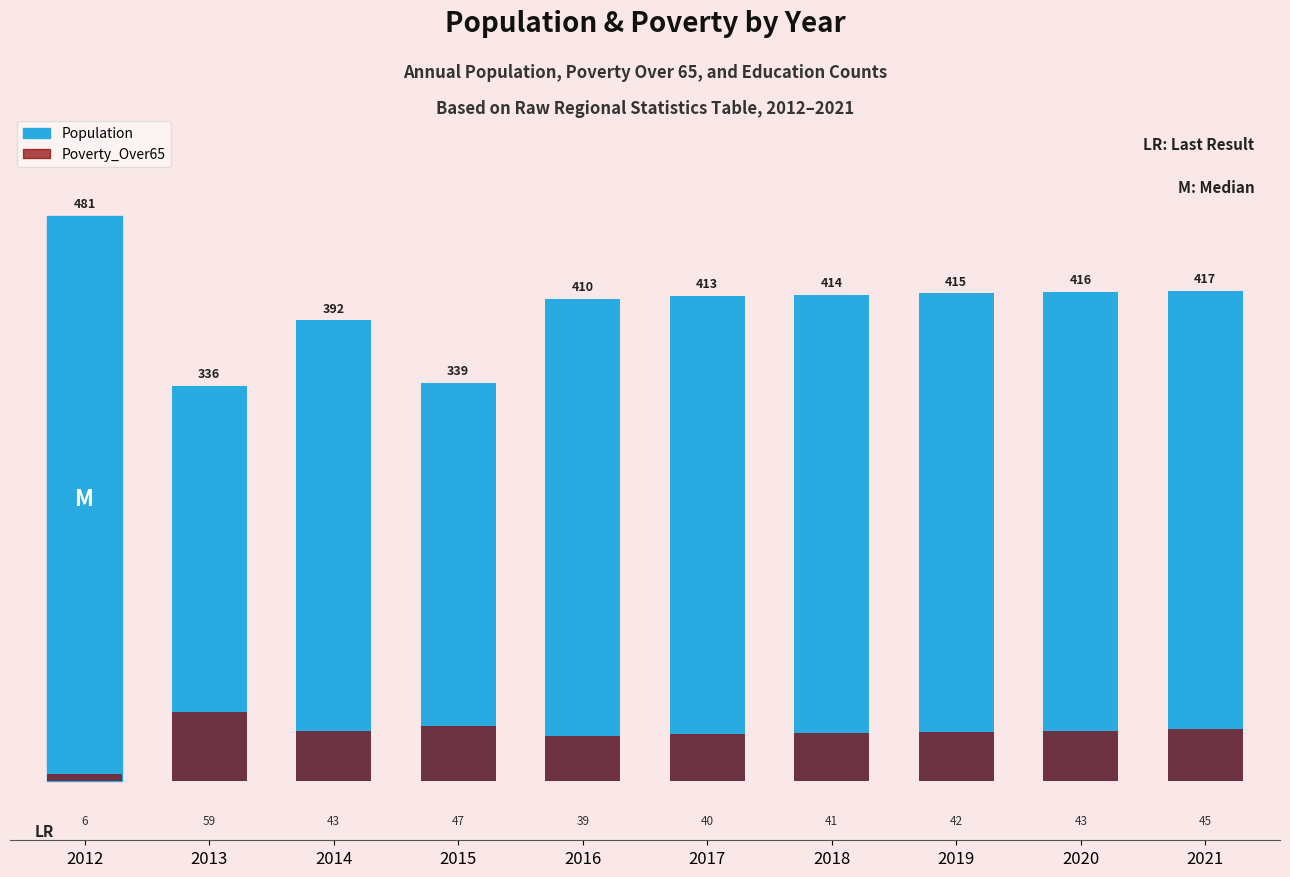

Count the number of categories in the chart.

10